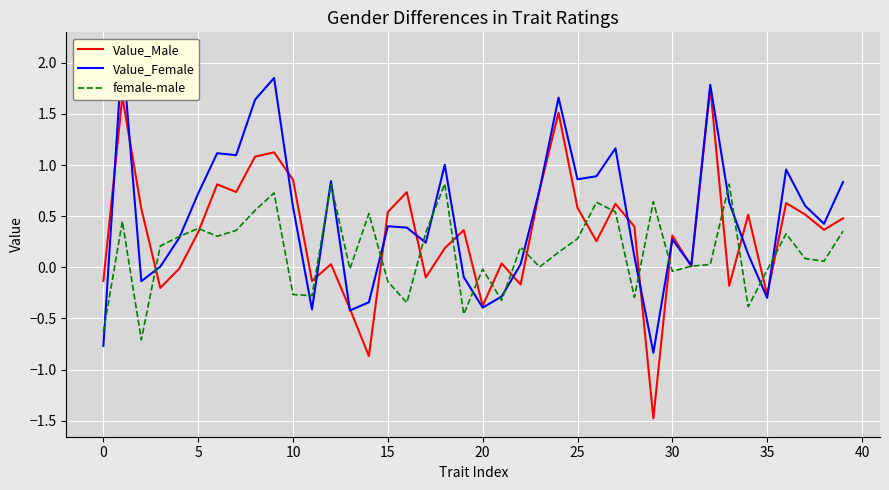

How many intersections are there between Value_Male and Value_Female?

17